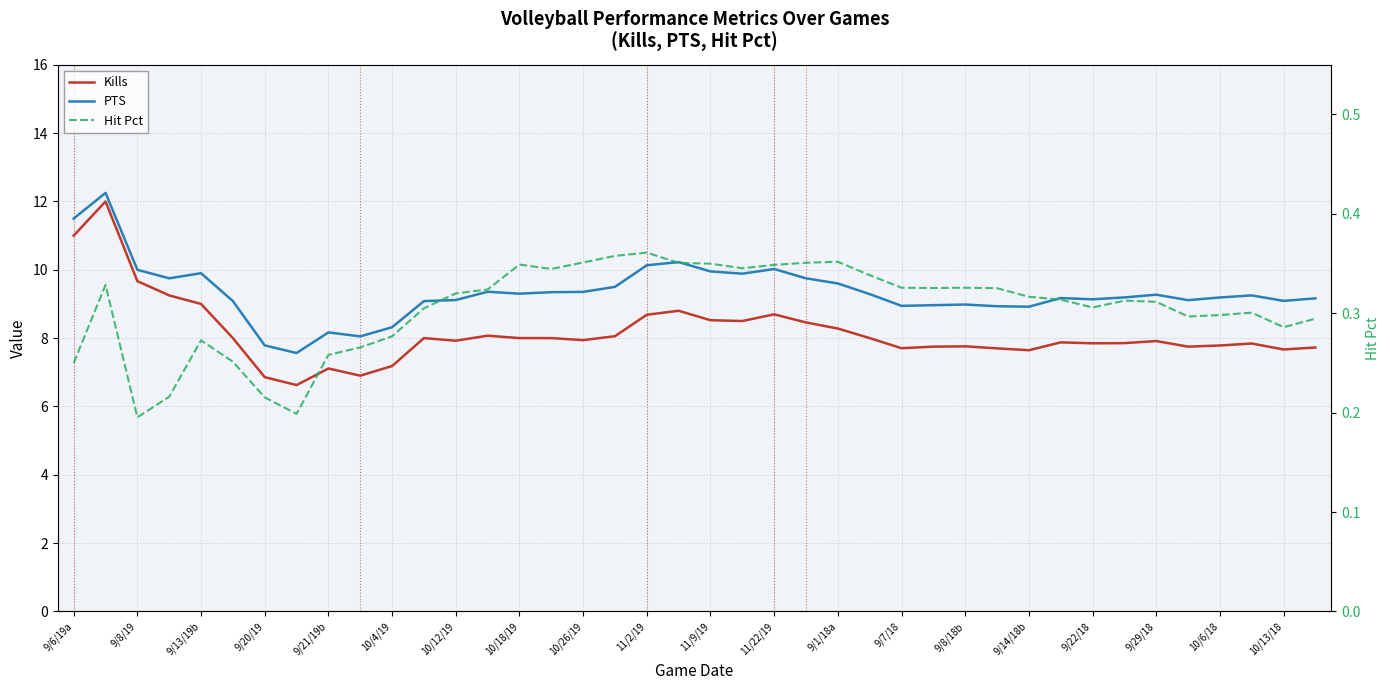

Reading left to right, list all the values displayed in this chart.

Kills: 11.0	12.0	9.7	9.2	9.0	8.0	6.9	6.6	7.1	6.9	7.2	8.0	7.9	8.1	8.0	8.0	7.9	8.1	8.7	8.8	8.5	8.5	8.7	8.5	8.3	8.0	7.7	7.8	7.8	7.7	7.6	7.9	7.8	7.9	7.9	7.8	7.8	7.8	7.7	7.7
PTS: 11.5	12.2	10.0	9.8	9.9	9.1	7.8	7.6	8.2	8.1	8.3	9.1	9.1	9.4	9.3	9.3	9.4	9.5	10.1	10.2	10.0	9.9	10.0	9.8	9.6	9.3	8.9	9.0	9.0	8.9	8.9	9.2	9.1	9.2	9.3	9.1	9.2	9.2	9.1	9.2
Hit Pct: 0.2	0.3	0.2	0.2	0.3	0.3	0.2	0.2	0.3	0.3	0.3	0.3	0.3	0.3	0.3	0.3	0.4	0.4	0.4	0.4	0.3	0.3	0.3	0.4	0.4	0.3	0.3	0.3	0.3	0.3	0.3	0.3	0.3	0.3	0.3	0.3	0.3	0.3	0.3	0.3